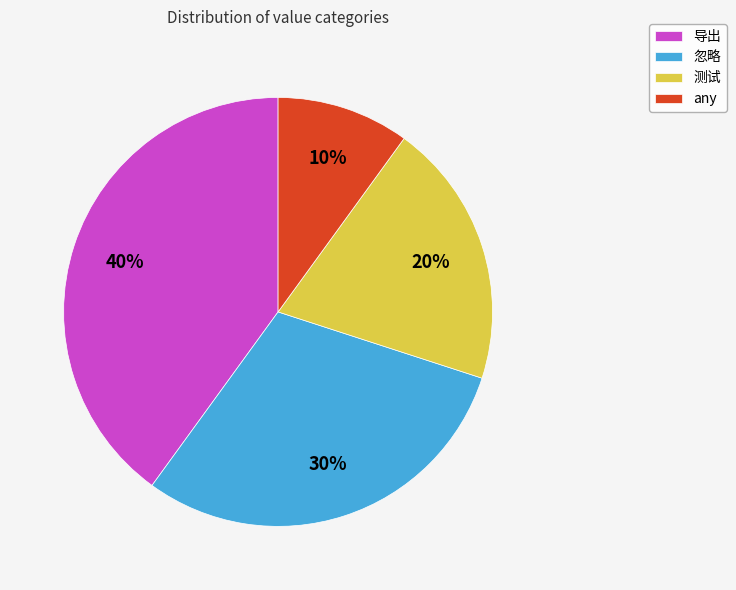

To the nearest percent, what is the average slice percentage?

25%